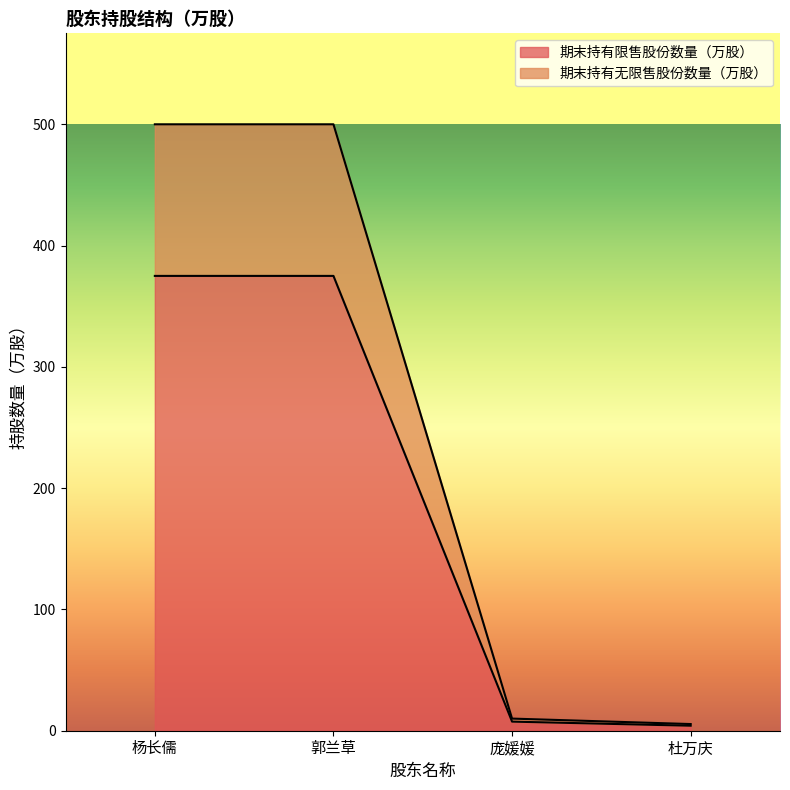

List the labels in order of 期末持有限售股份数量（万股） value, largest first.

杨长儒, 郭兰草, 庞媛媛, 杜万庆